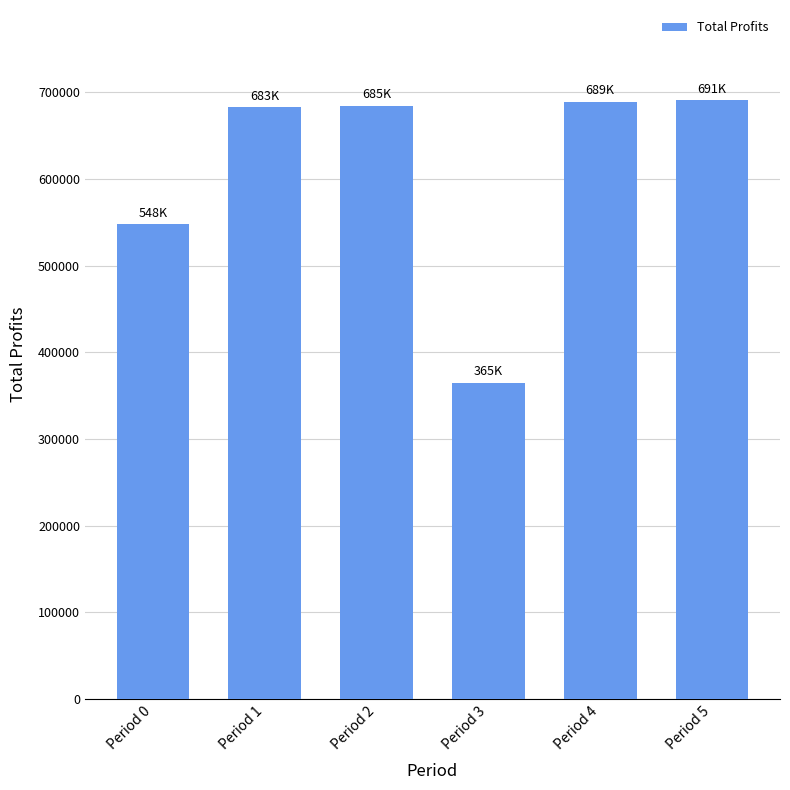

What is the sum of all values?

3660088.9